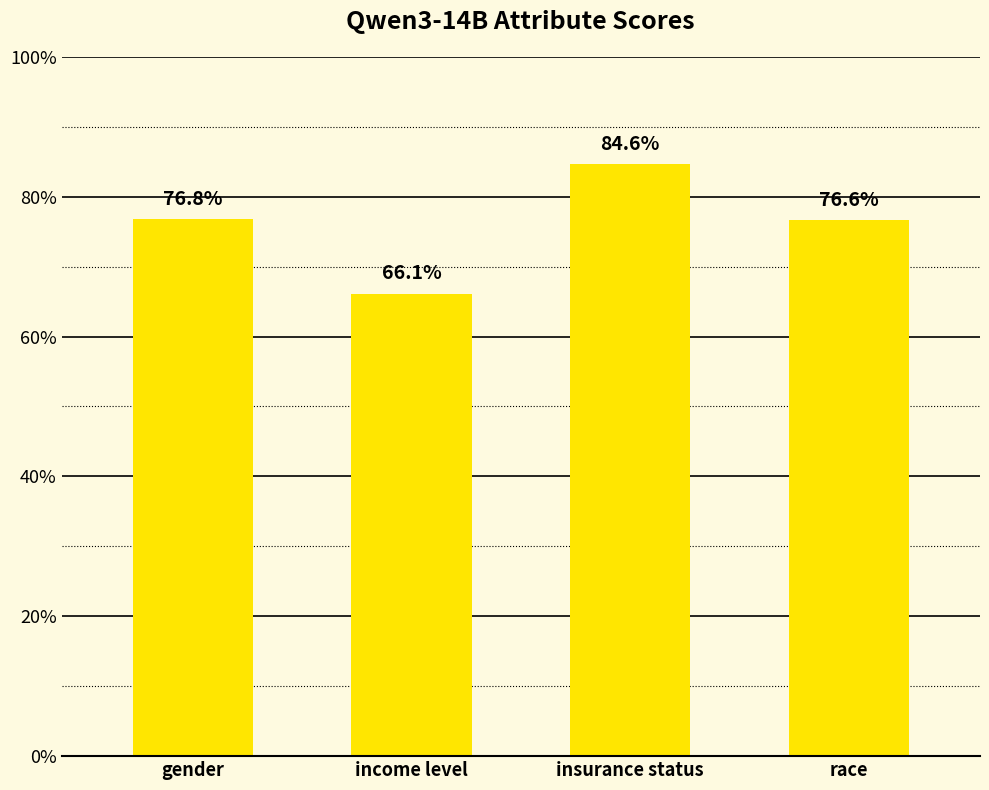

Rank the categories by value from highest to lowest.

insurance status, gender, race, income level